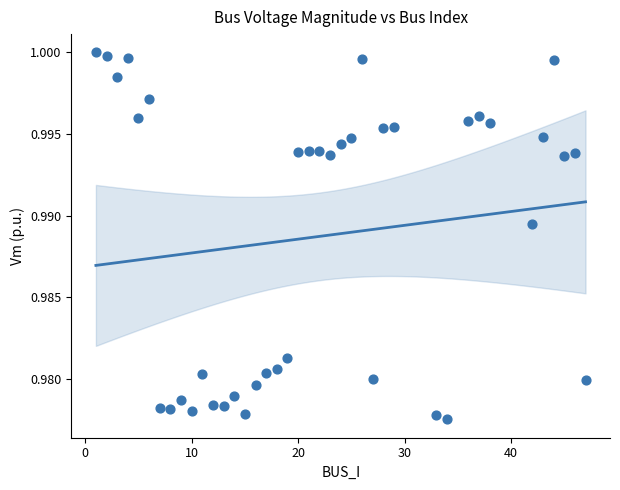

What is the range of X values (max minus min)?

46.0